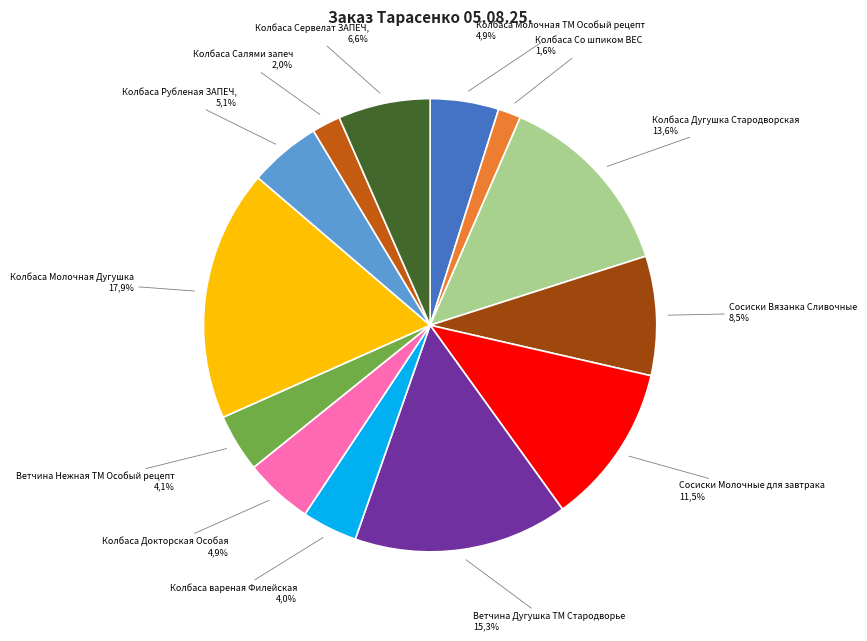

Is there a majority slice in this chart?

No